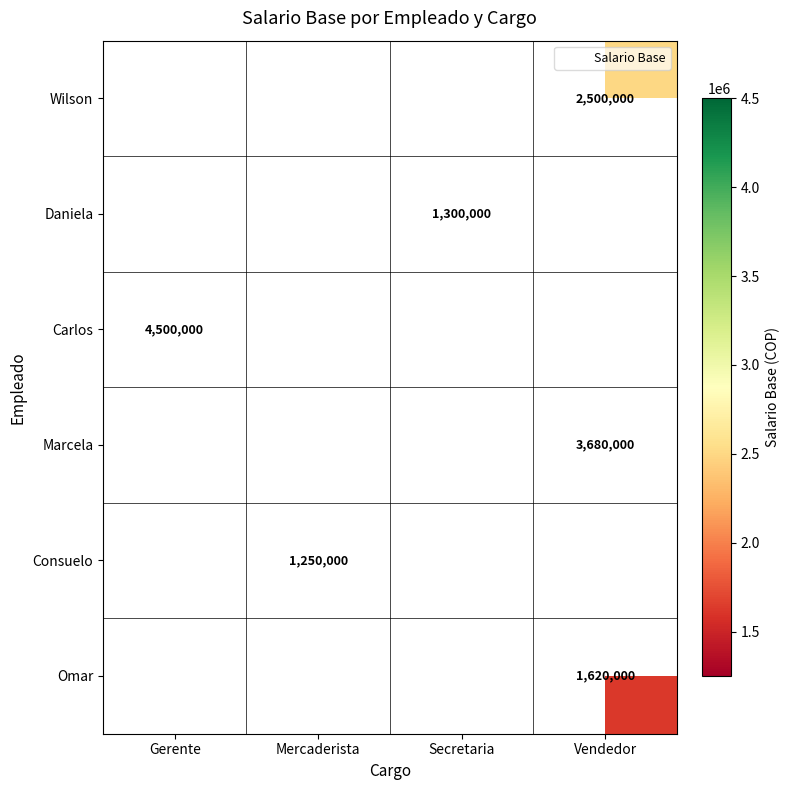

True or false: Marcela has a value of 1199288.7 at Vendedor.

False